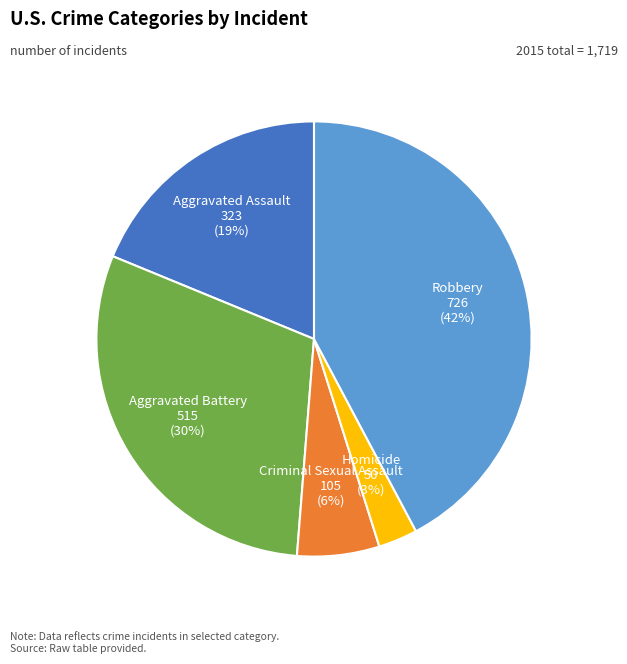

Which slice is the smallest?

Homicide